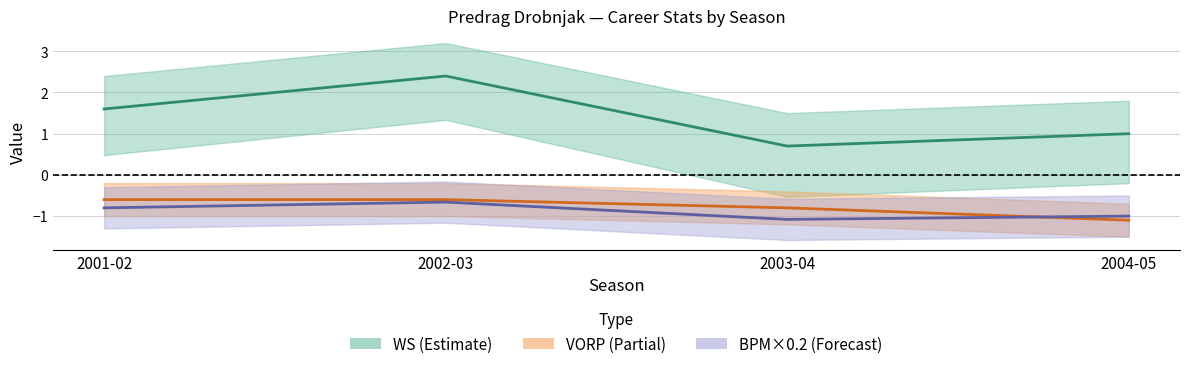

What is the average value of the BPM×0.2 series?

-0.9